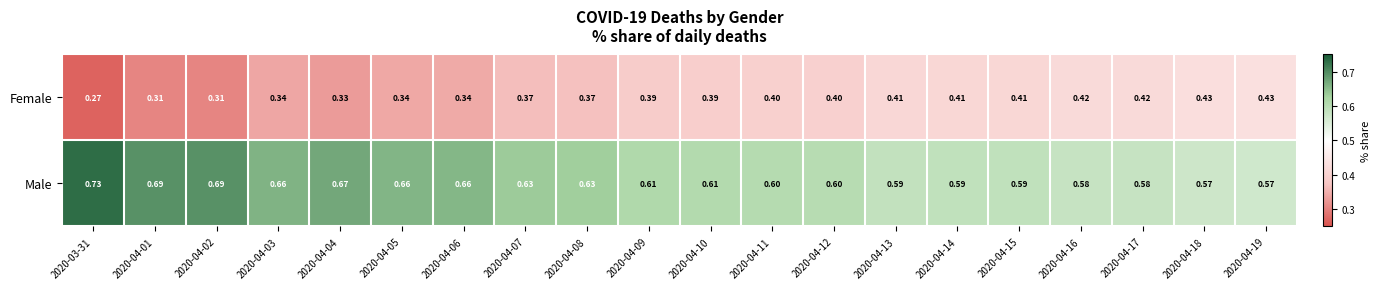

Which series has the largest total across all categories?

Male